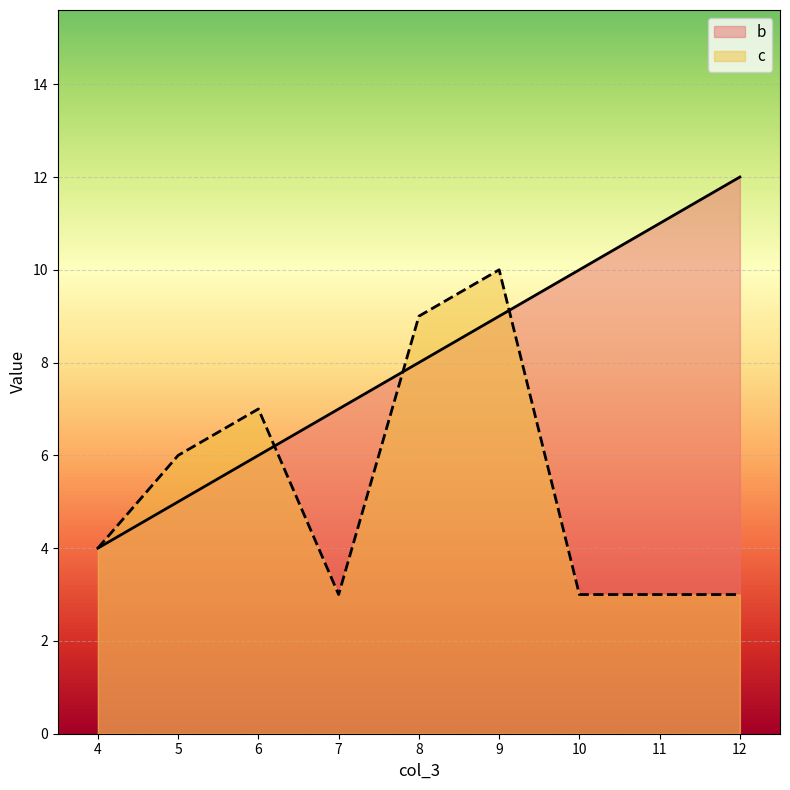

The b series shows 4 at 10. True or false?

False